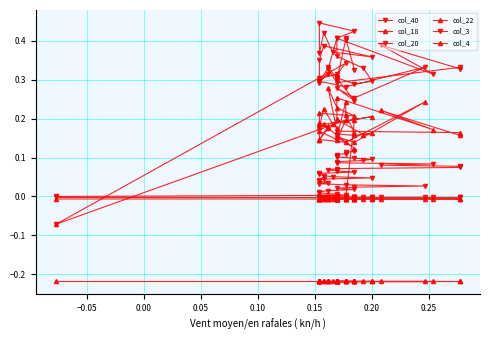

Reading left to right, extract all data points from this chart.

col_40: 0.0	0.0	0.0	0.0	0.0	0.0	0.0	0.0	0.0	0.0	0.0	0.0	0.0	0.0	0.0	0.0	0.0	0.1	0.1	0.1	0.1	0.1	0.1	0.1	0.1	0.1	0.1	0.1	0.1	0.1	0.1	0.1	0.1	0.1	0.1	0.1	0.1	0.1	0.1	0.1
col_18: -0.2	-0.2	-0.2	-0.2	-0.2	-0.2	-0.2	-0.2	-0.2	-0.2	-0.2	-0.2	-0.2	-0.2	-0.2	-0.2	-0.2	-0.2	-0.2	-0.2	-0.2	-0.2	-0.2	-0.2	-0.2	-0.2	-0.2	-0.2	-0.2	-0.2	-0.2	-0.2	-0.2	-0.2	-0.2	-0.2	-0.2	-0.2	-0.2	-0.2
col_20: -0.0	-0.0	-0.0	-0.0	-0.0	-0.0	-0.0	-0.0	-0.0	-0.0	-0.0	-0.0	-0.0	-0.0	-0.0	-0.0	-0.0	-0.0	-0.0	-0.0	-0.0	-0.0	-0.0	-0.0	-0.0	-0.0	-0.0	-0.0	-0.0	-0.0	-0.0	-0.0	-0.0	-0.0	-0.0	-0.0	-0.0	-0.0	-0.0	-0.0
col_22: -0.0	-0.0	-0.0	-0.0	-0.0	-0.0	-0.0	-0.0	-0.0	-0.0	-0.0	-0.0	-0.0	-0.0	-0.0	-0.0	-0.0	-0.0	-0.0	-0.0	-0.0	-0.0	-0.0	-0.0	-0.0	-0.0	-0.0	-0.0	-0.0	-0.0	-0.0	-0.0	-0.0	-0.0	-0.0	-0.0	-0.0	-0.0	-0.0	0.2
col_3: -0.1	0.3	0.3	0.3	0.3	0.3	0.2	0.3	0.3	0.3	0.3	0.3	0.3	0.3	0.4	0.4	0.4	0.4	0.4	0.4	0.4	0.4	0.4	0.3	0.3	0.3	0.3	0.4	0.3	0.4	0.4	0.3	0.3	0.3	0.3	0.3	0.3	0.4	0.4	0.3
col_4: -0.1	0.2	0.1	0.2	0.1	0.2	0.1	0.2	0.1	0.2	0.1	0.1	0.2	0.2	0.2	0.2	0.2	0.2	0.2	0.2	0.2	0.2	0.2	0.3	0.2	0.2	0.2	0.2	0.2	0.3	0.2	0.2	0.2	0.2	0.2	0.2	0.2	0.2	0.2	0.2